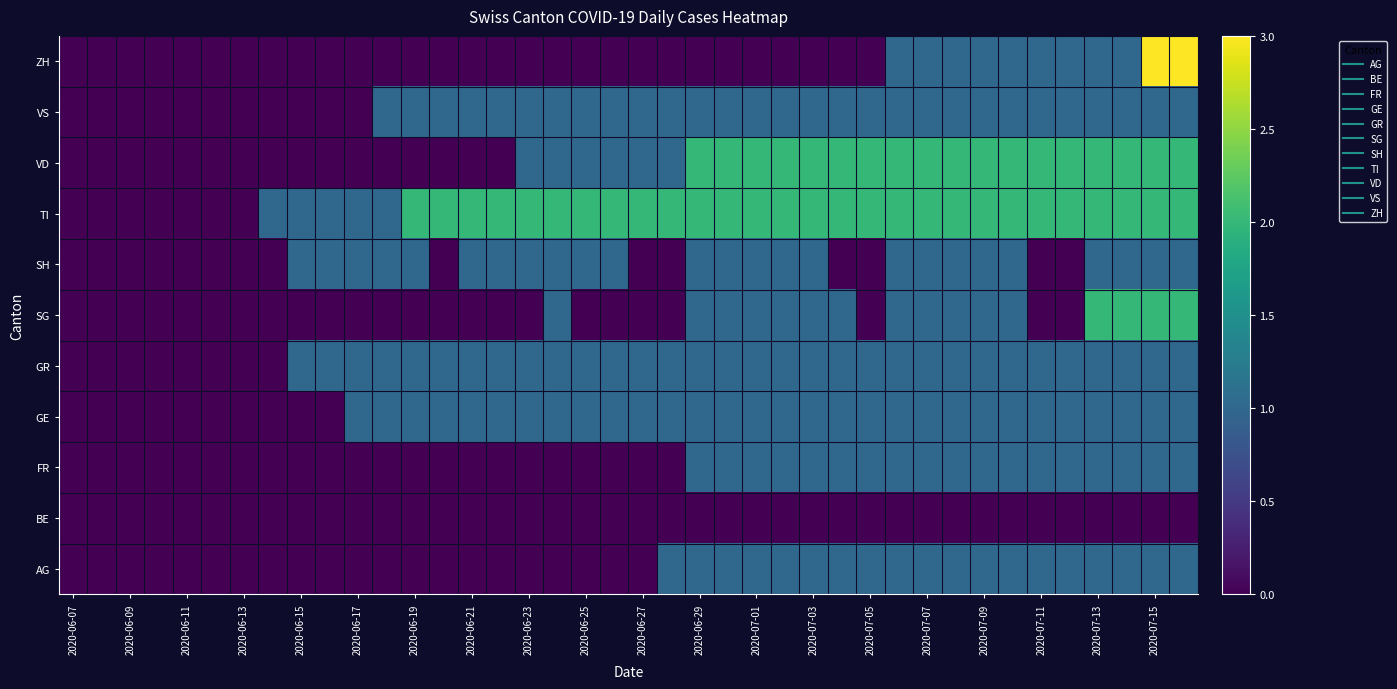

Which series has the widest spread of values?

ZH